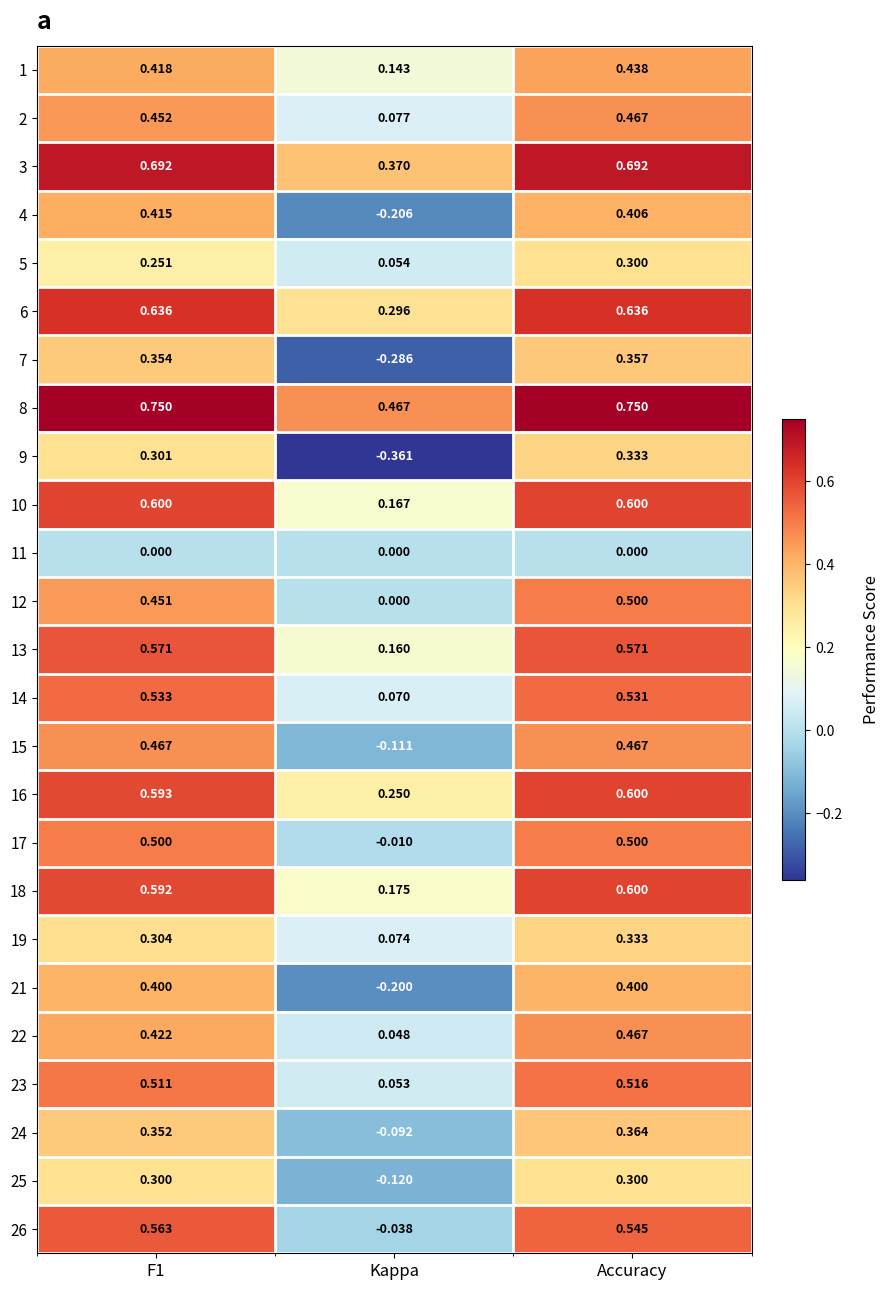

How many values in the 25 series exceed 0?

2